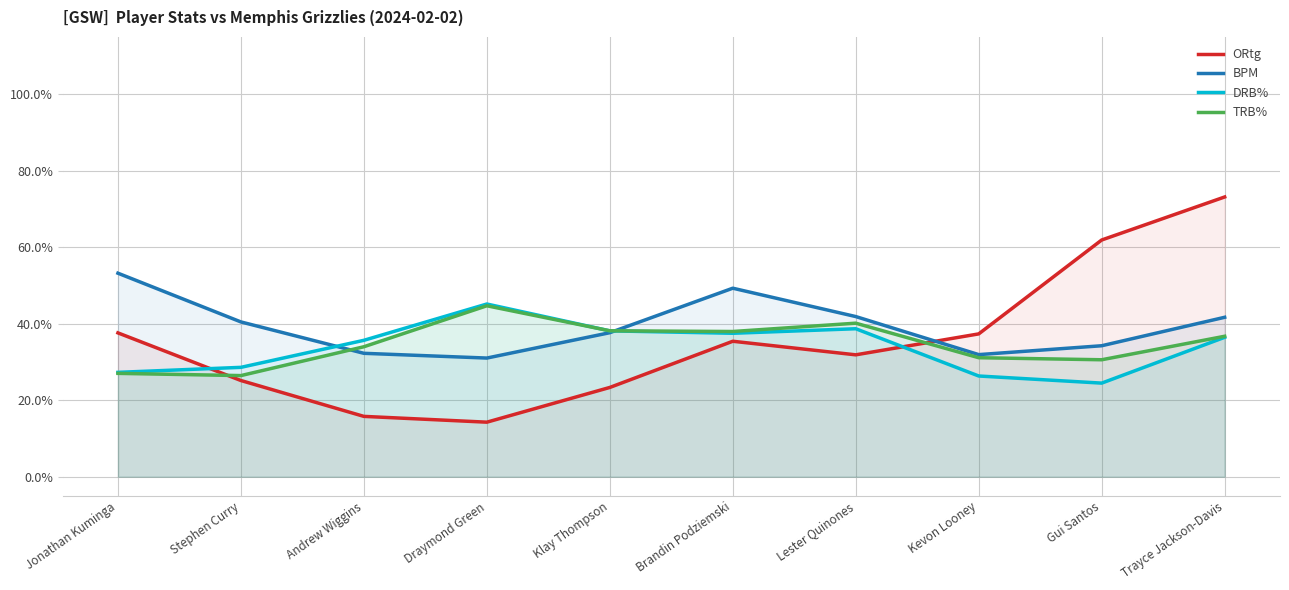

The BPM series shows 0.2 at Klay Thompson. True or false?

False